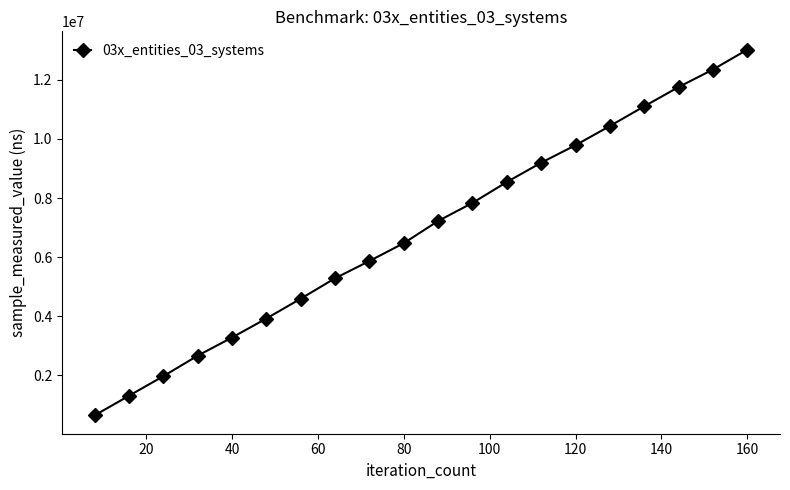

True or false: there are more than 0 points higher than both neighbors.

False